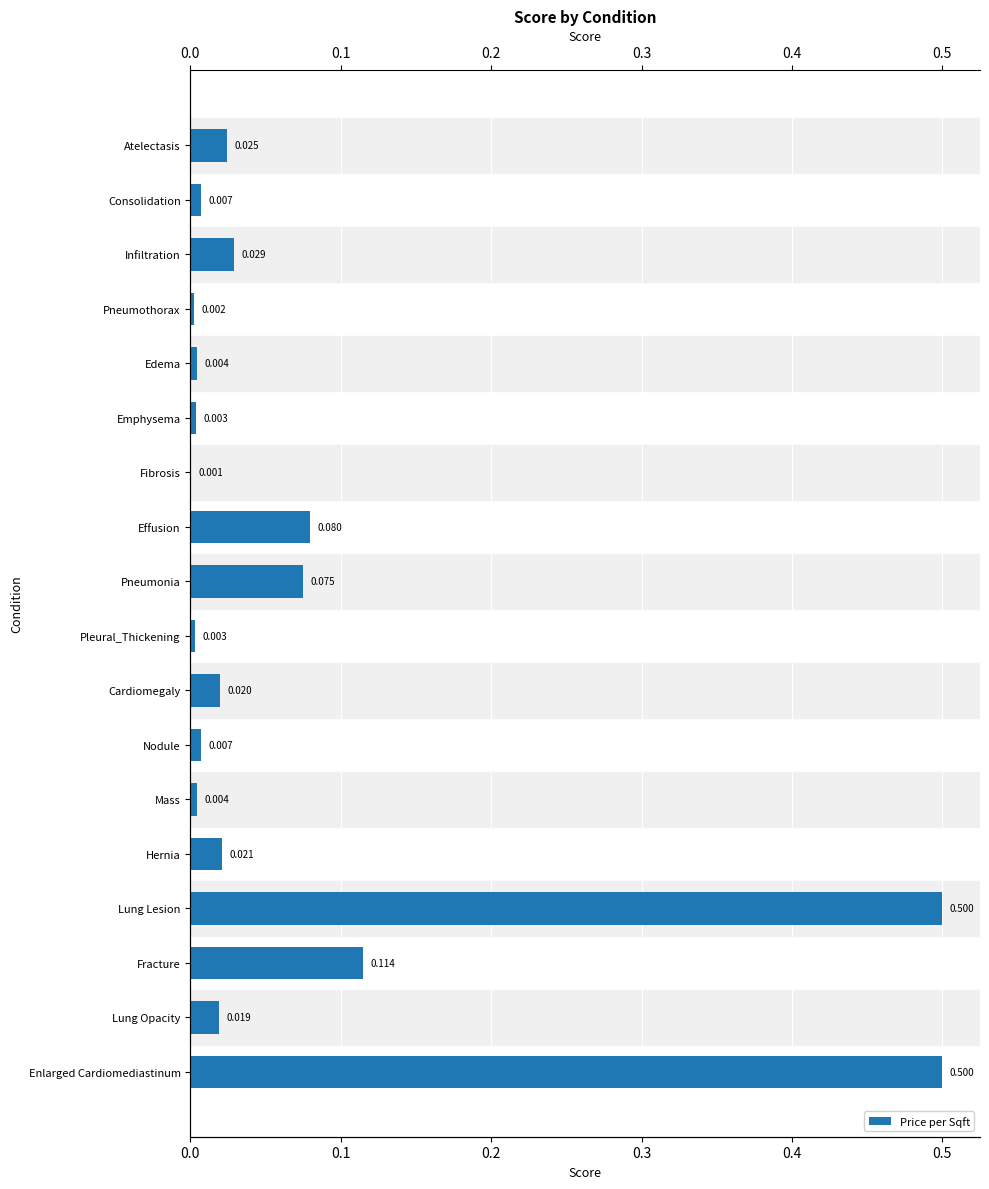

Count the number of categories in the chart.

18